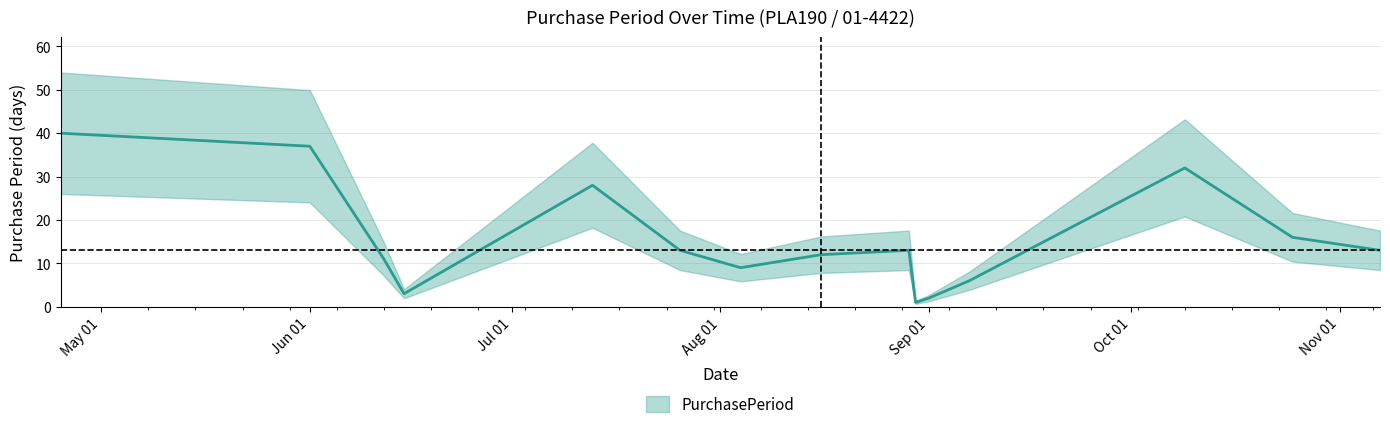

At which category does the data reach its first local valley?

2017-06-15